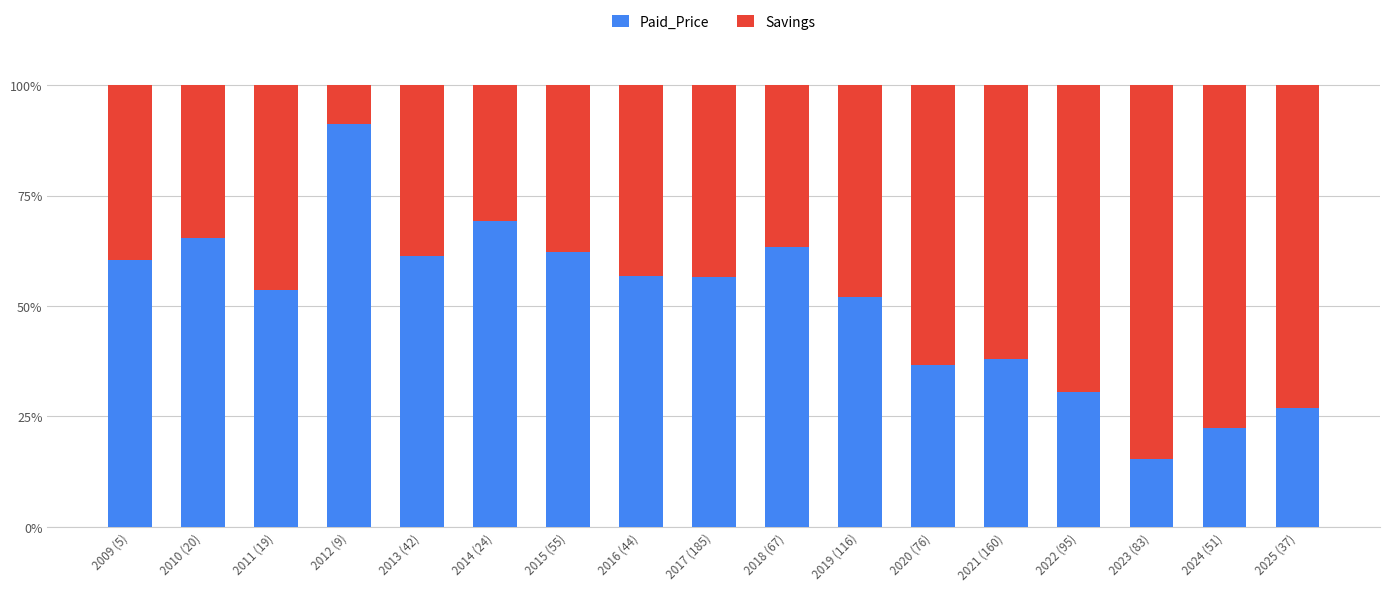

Which category has the lowest value in the Paid_Price series?

2023 (83)